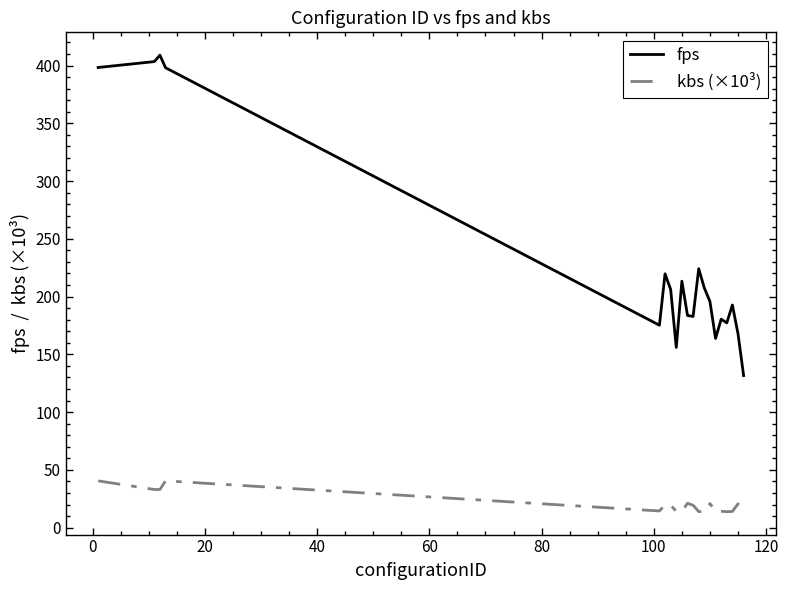

True or false: fps and kbs (×10³) intersect in this chart.

False